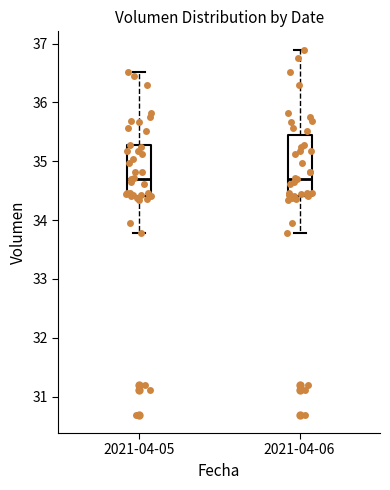

Reading left to right, transcribe this box plot: for each box, give where its median line is, the range the box spans, and where its two whiskers end, as read against the y-axis. The values are not printed on the chart, so give them approximately, as read against the axis.

2021-04-05: median 34.7, box 34.4 to 35.3, whiskers 33.8 to 36.5
2021-04-06: median 34.7, box 34.4 to 35.5, whiskers 33.8 to 36.9